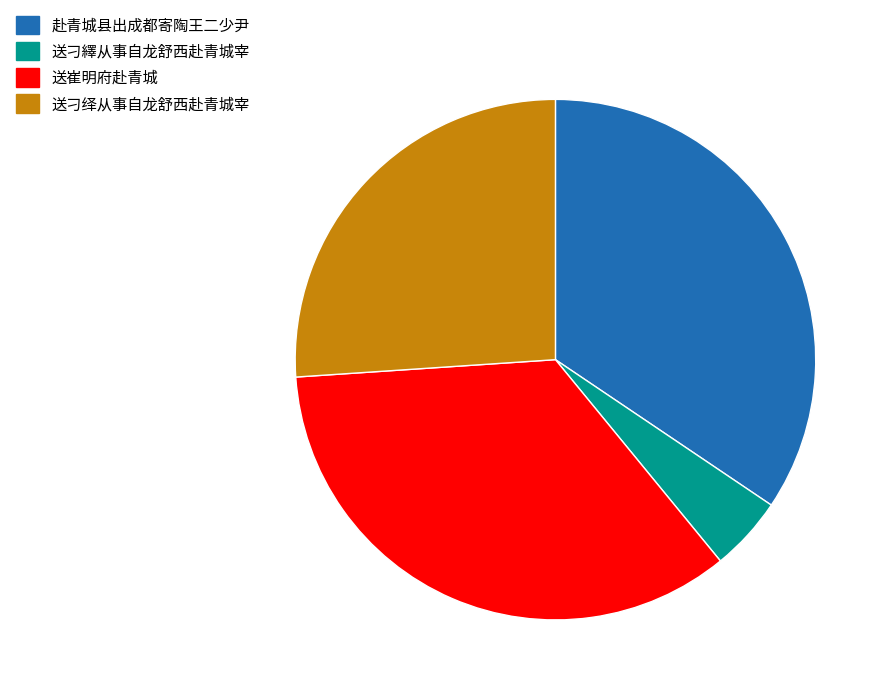

How many slices are in this pie chart?

4